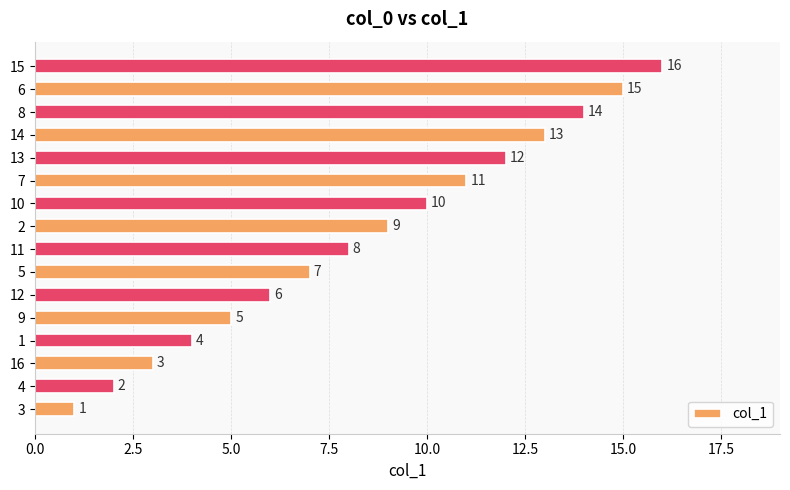

True or false: the data shows 6 at 11.

False